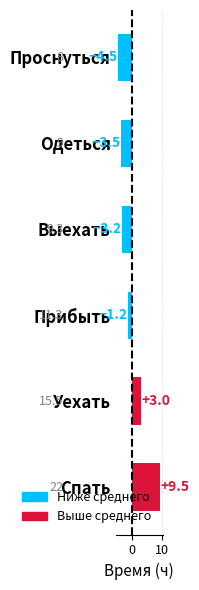

Rank the categories by value from lowest to highest.

Проснуться, Одеться, Выехать, Прибыть, Уехать, Спать